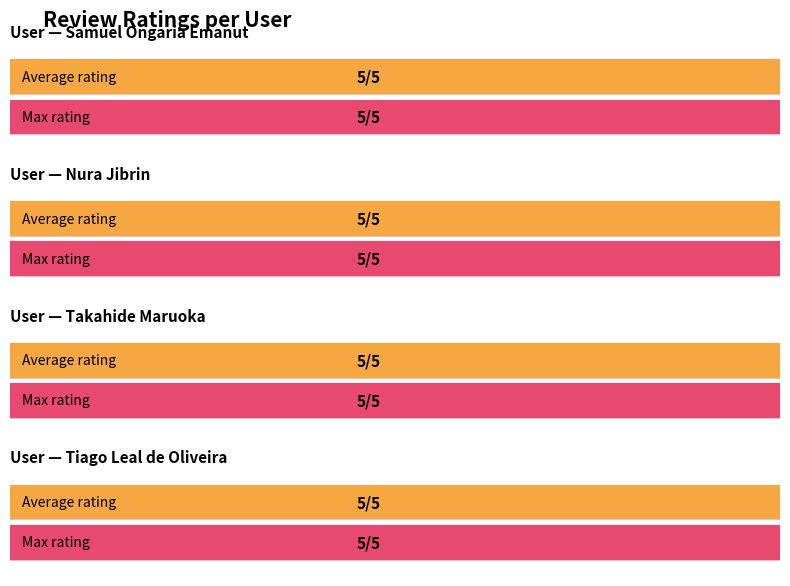

At which category is the sum across all series the highest?

Samuel Ongaria Emanut